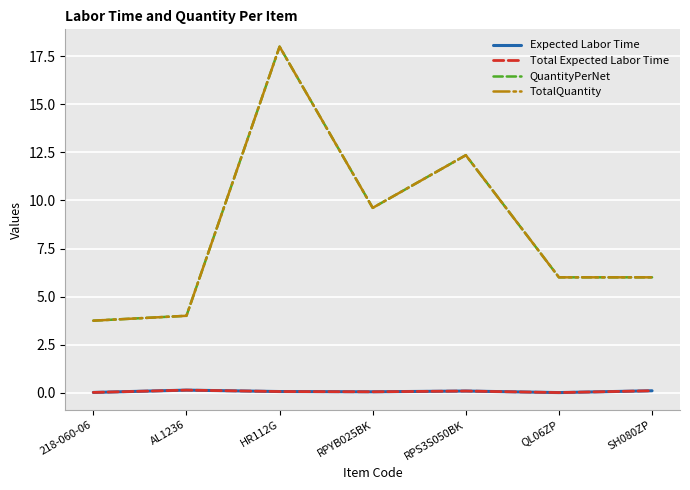

Is this an area chart (filled region under the line)?

No